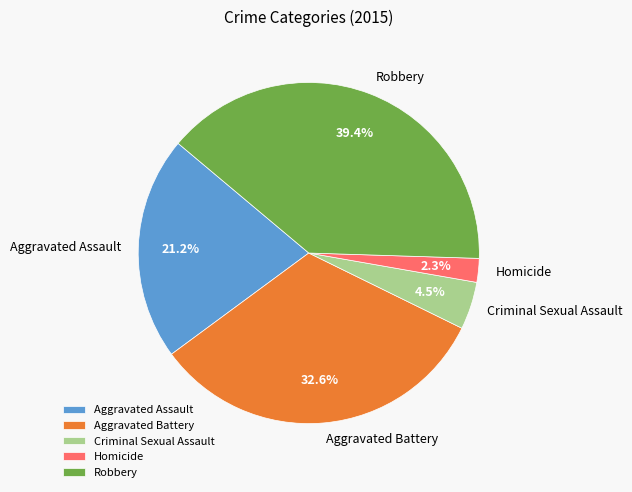

Which category has the biggest portion of the pie?

Robbery